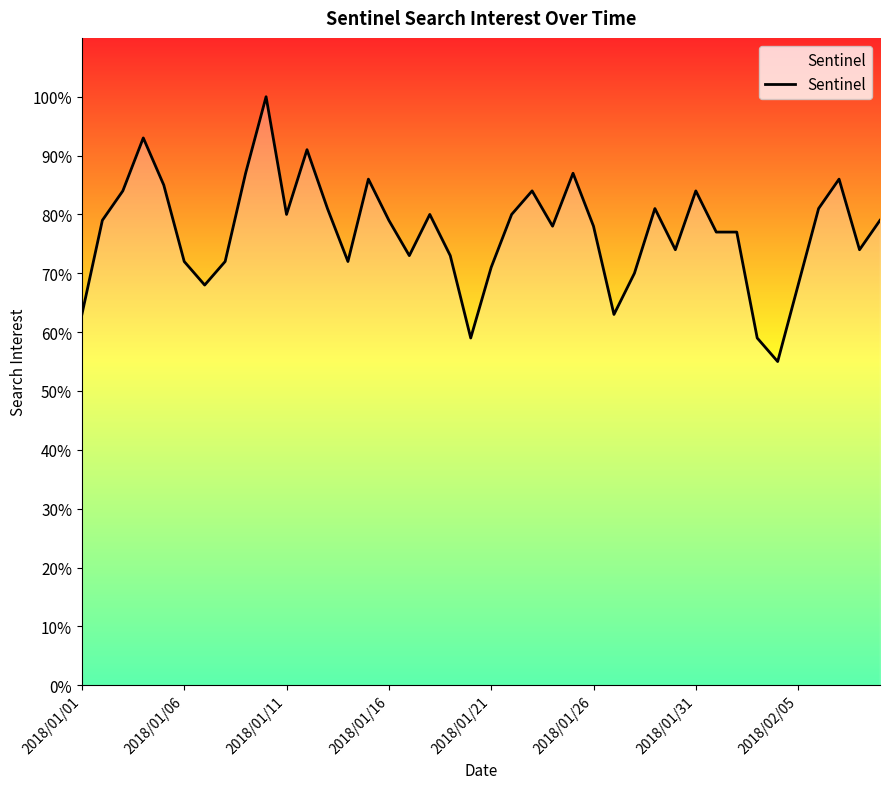

How many lines are shown in the chart?

1